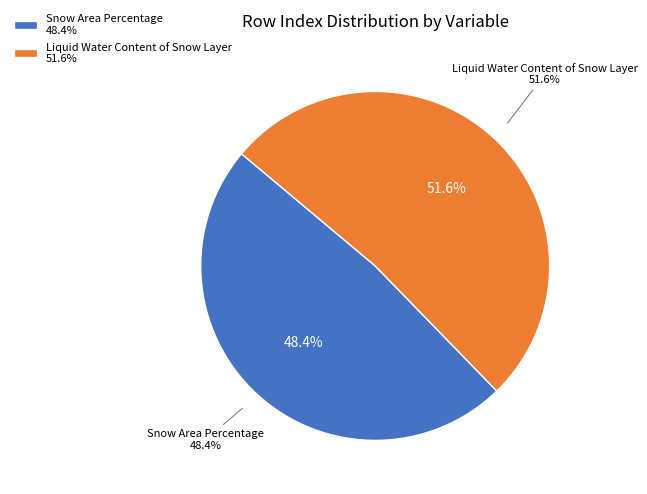

What is the ratio of the value at Snow Area Percentage to the value at Liquid Water Content of Snow Layer?

0.9